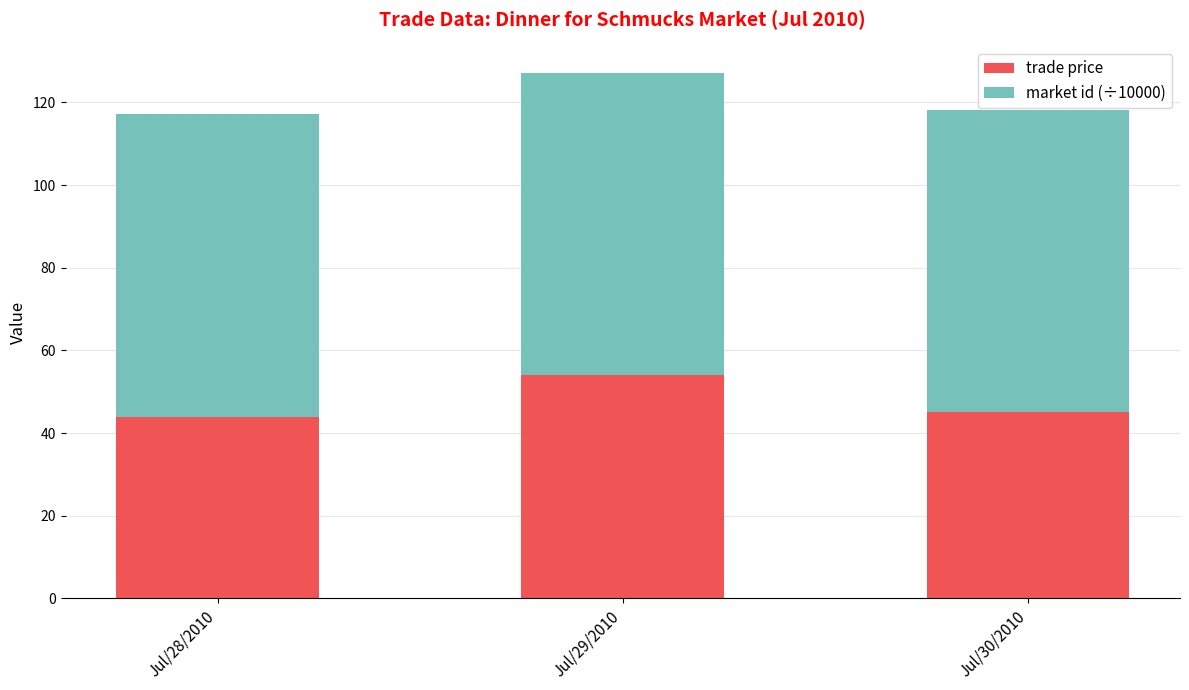

Reading left to right, what are the values for trade price?

Jul/28/2010=44.0	Jul/29/2010=54.0	Jul/30/2010=45.0